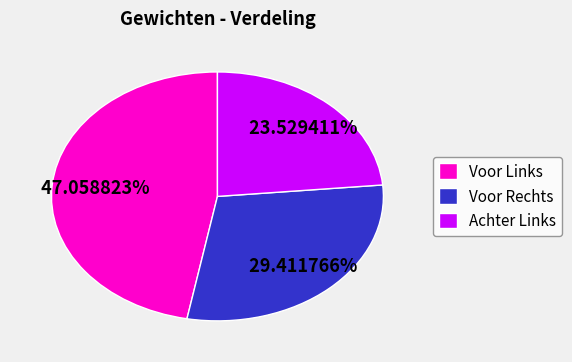

True or false: Achter Links accounts for 24% of the total.

True